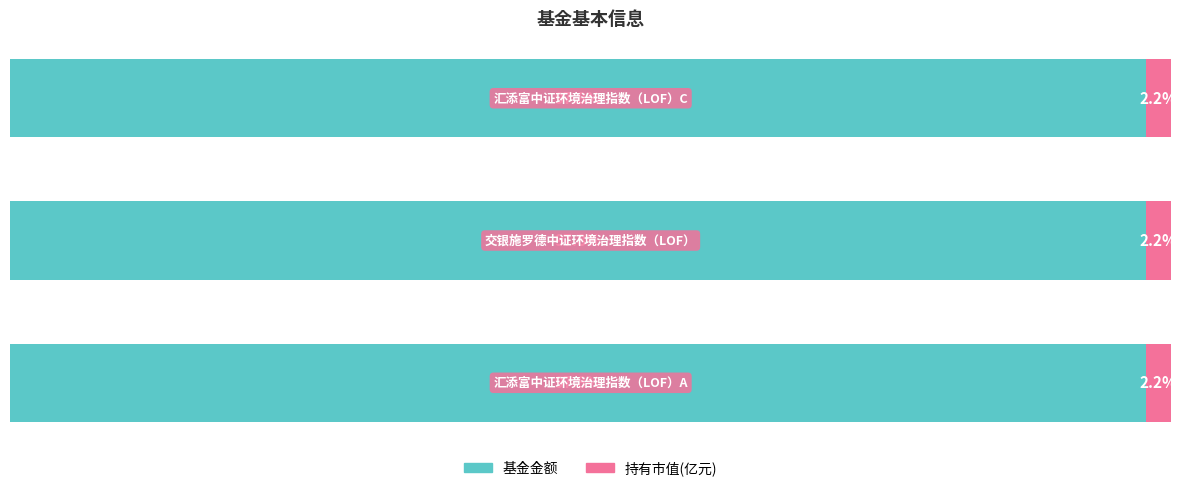

Rank the series by their maximum value, from highest to lowest.

基金金额, 持有市值(亿元)